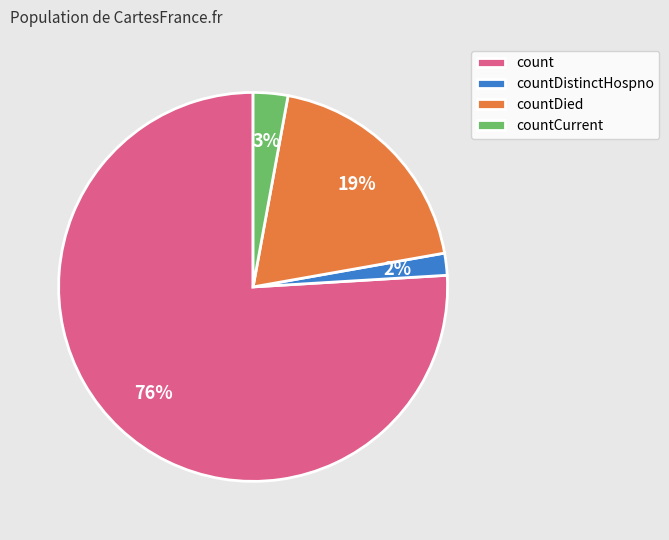

The countDied slice represents 30% of the pie. True or false?

False